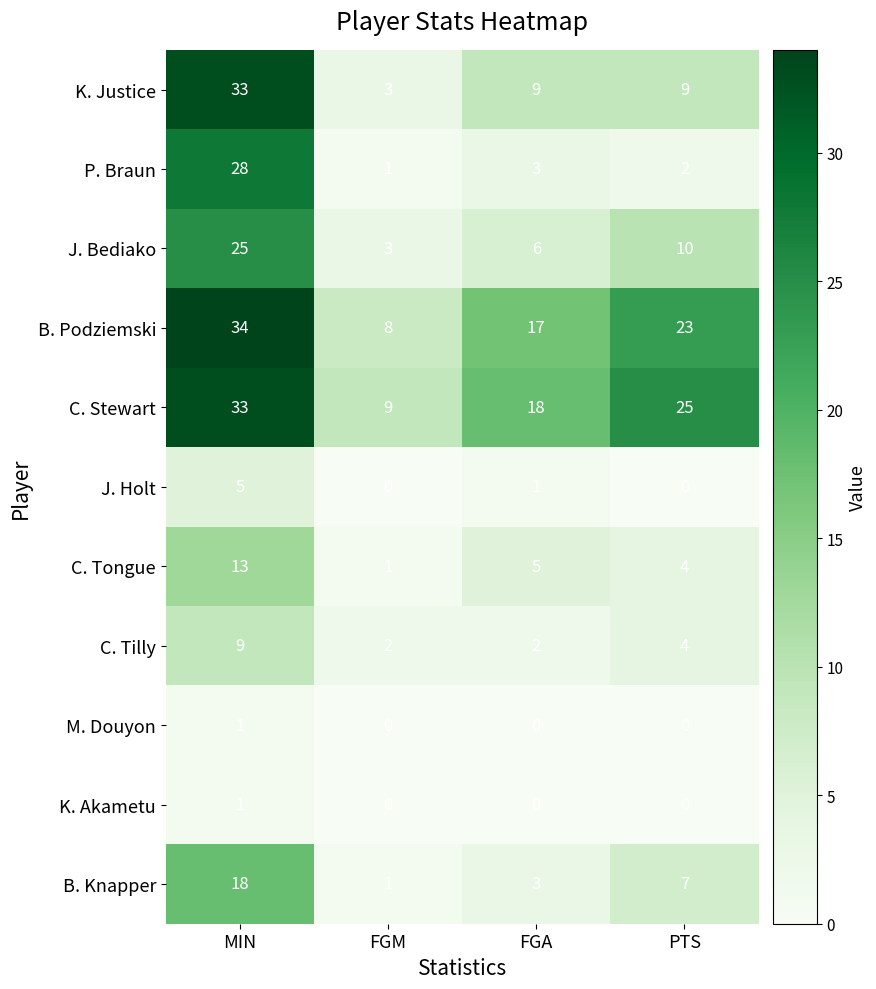

Which series has the widest spread of values?

K. Justice